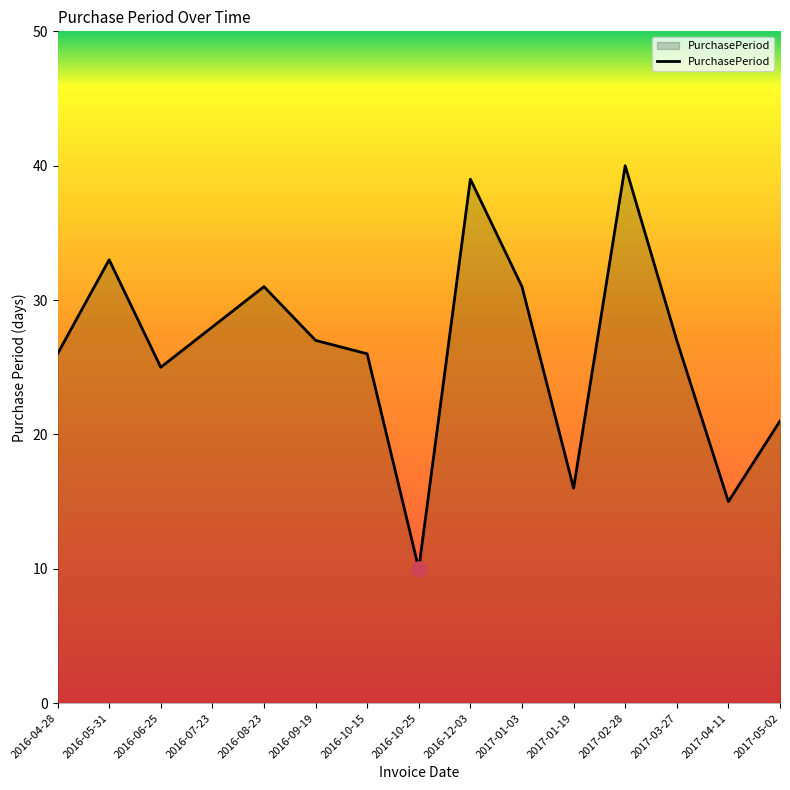

Approximately how many times larger is the value at 2016-05-31 compared to 2016-04-28?

1.3